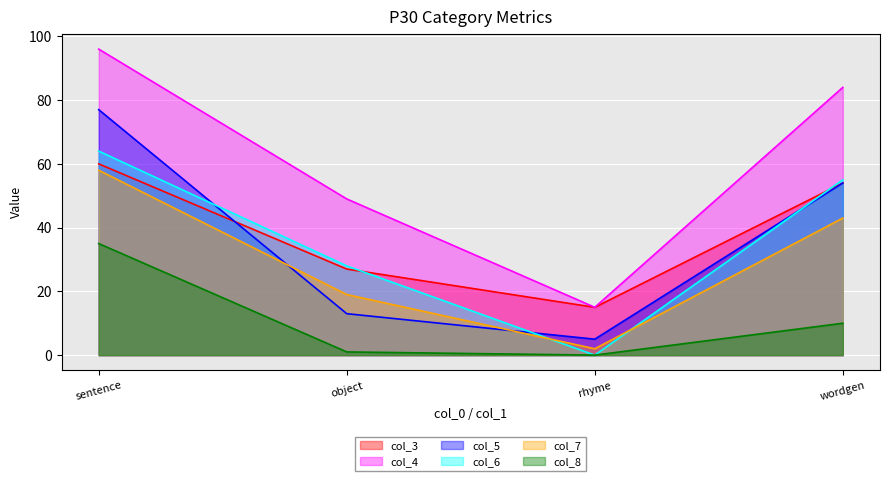

Where is the first local minimum for col_7?

rhyme